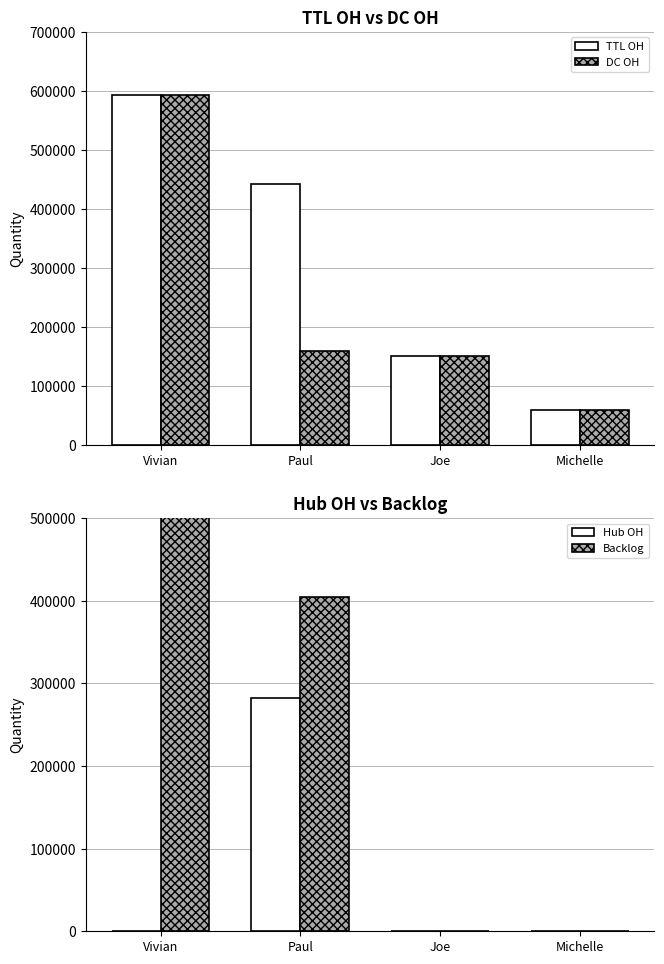

How many distinct data groups are displayed?

4